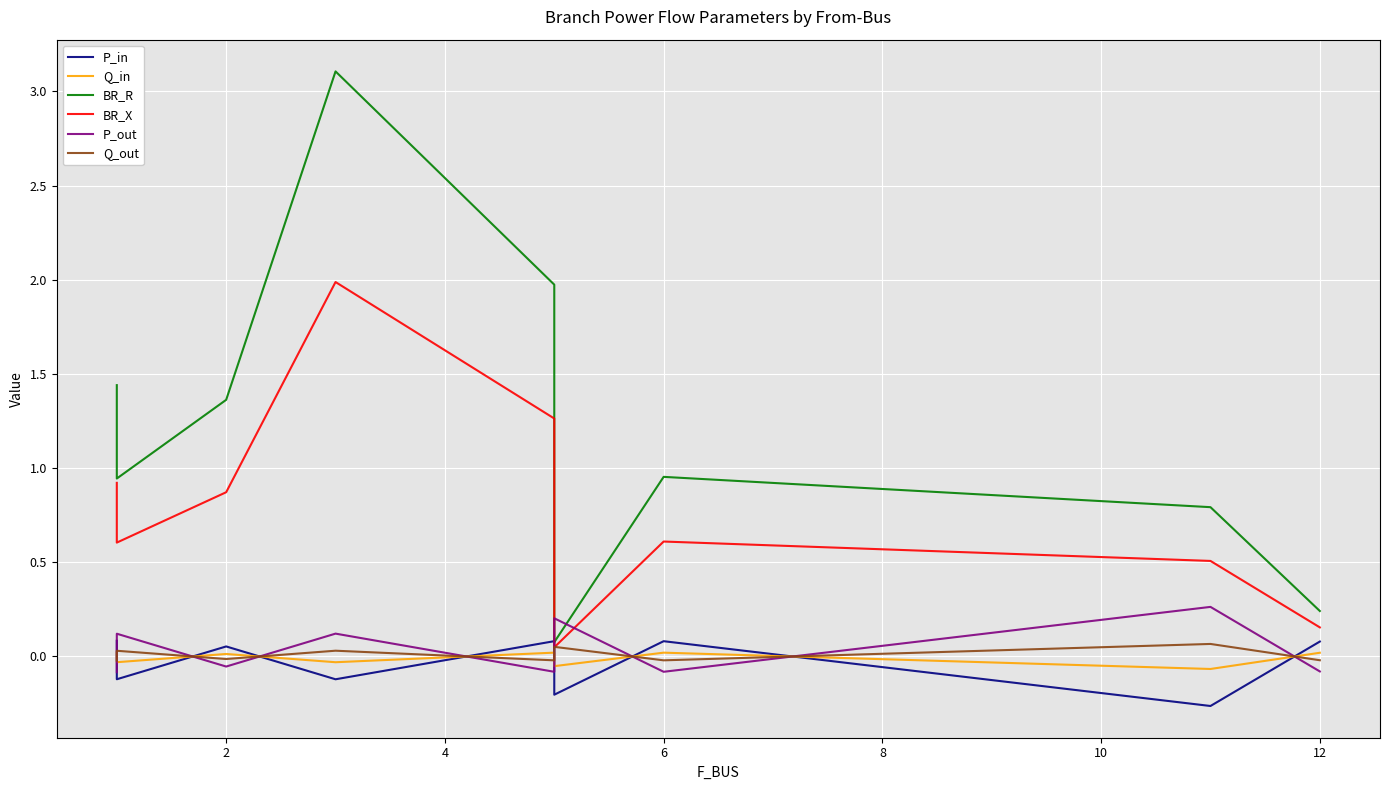

The Q_in series shows 0.0 at 0. True or false?

False